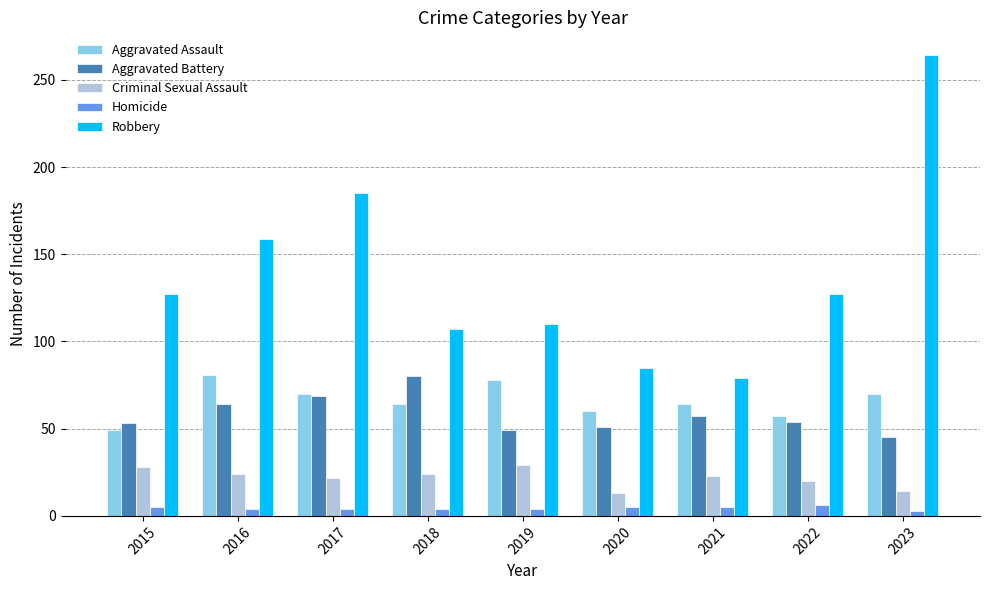

What are all the series names shown in the legend?

Aggravated Assault, Aggravated Battery, Criminal Sexual Assault, Homicide, Robbery